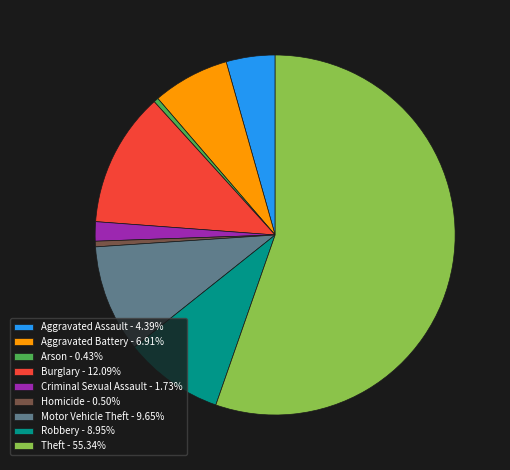

Does any single category account for the majority?

Yes